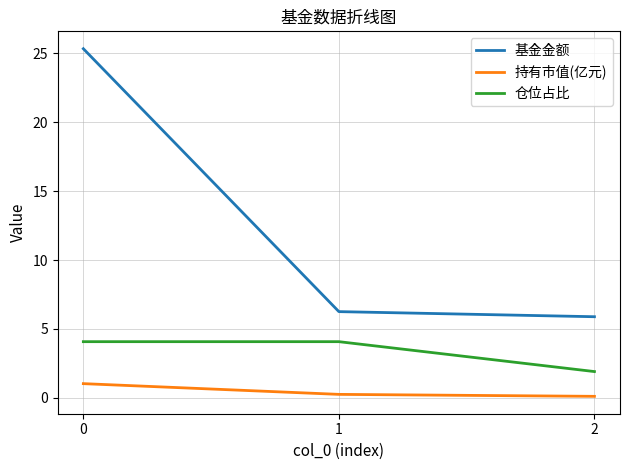

Reading left to right, extract all data points from this chart.

基金金额: 0=25.3	1=6.3	2=5.9
持有市值(亿元): 0=1.0	1=0.3	2=0.1
仓位占比: 0=4.1	1=4.1	2=1.9